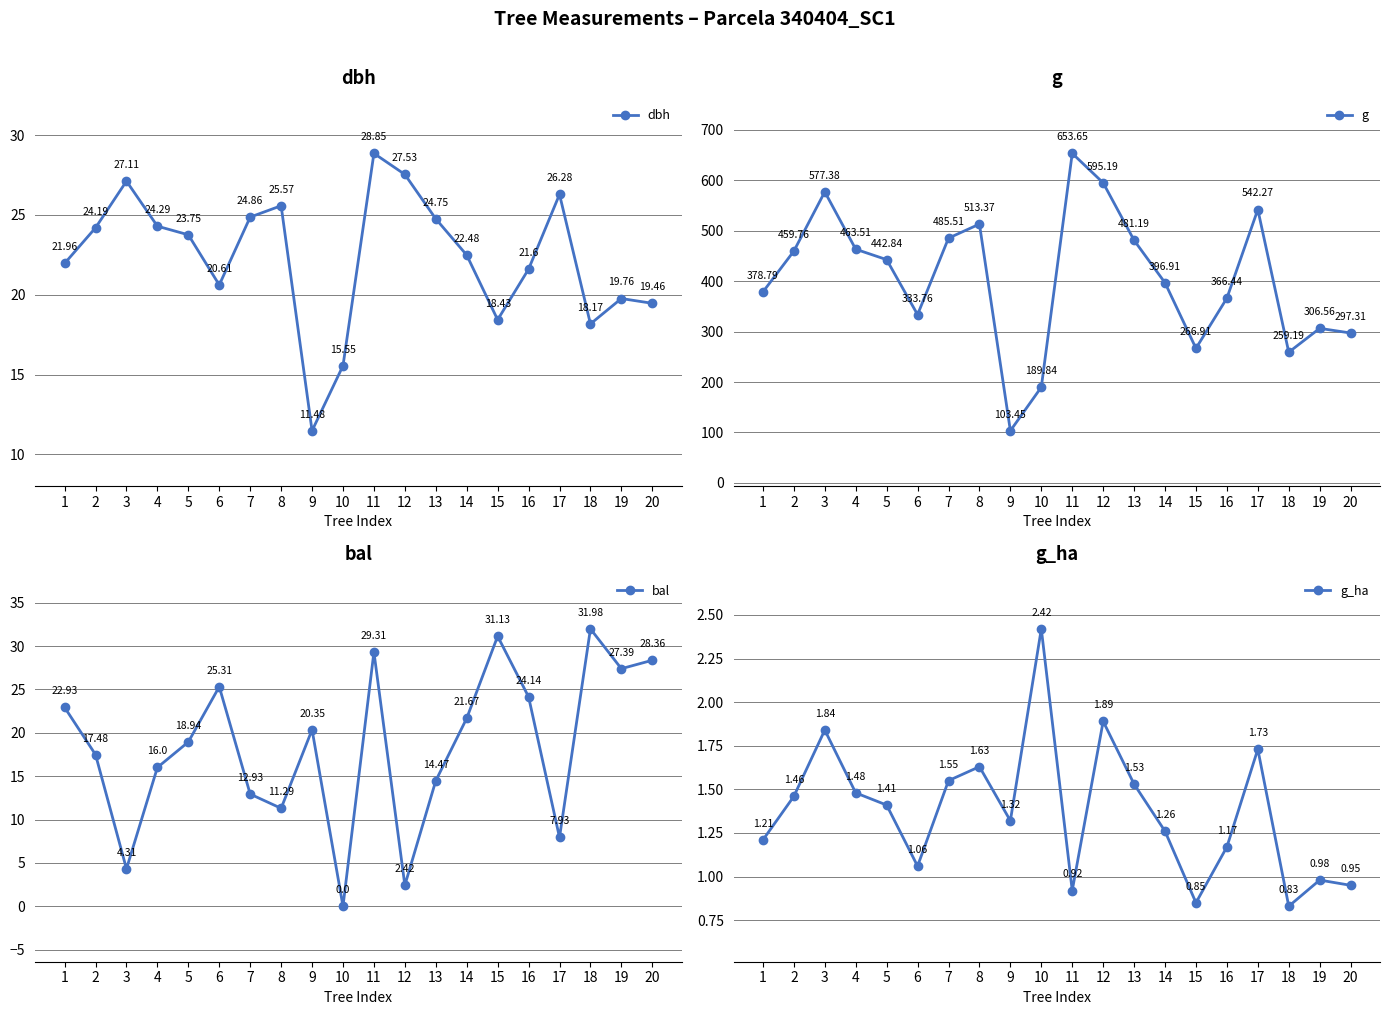

Where does the g series first go above 442?

2